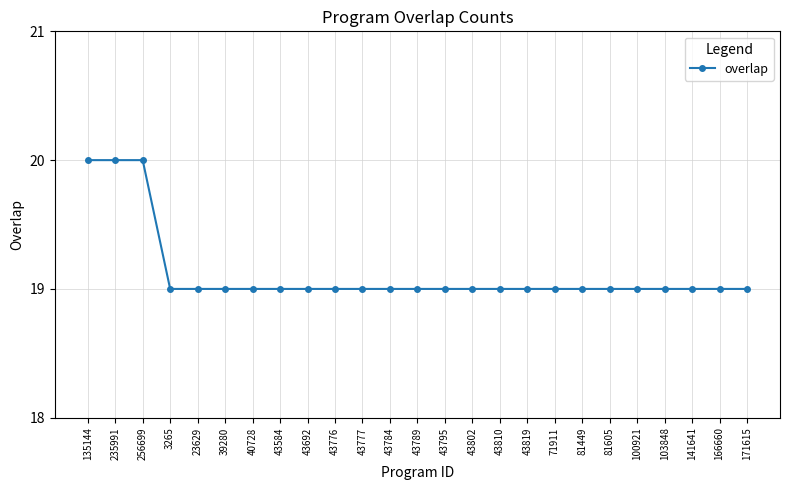

What is the minimum value shown in the chart?

19